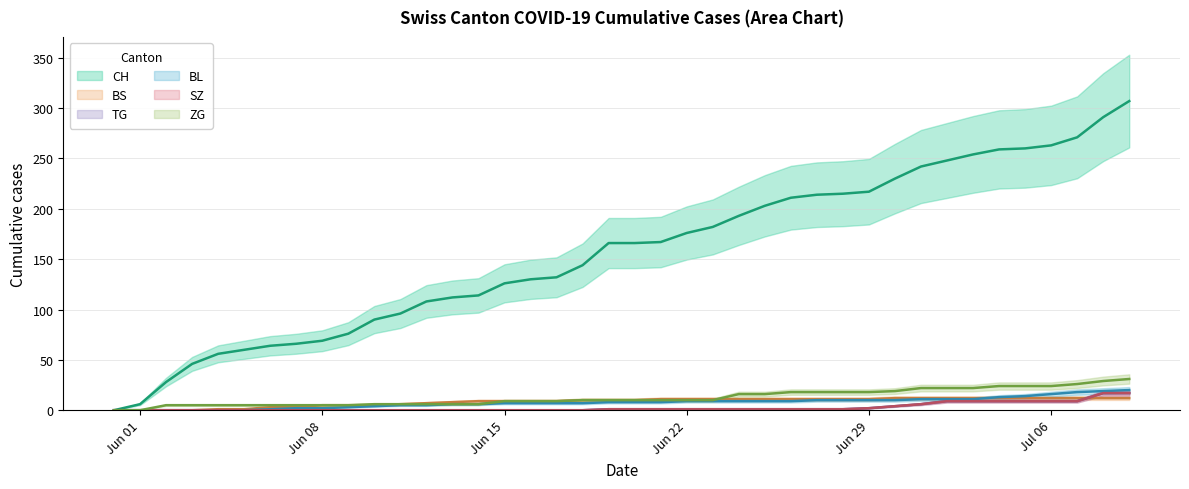

Which label corresponds to the smallest value in the chart?

Jun 01